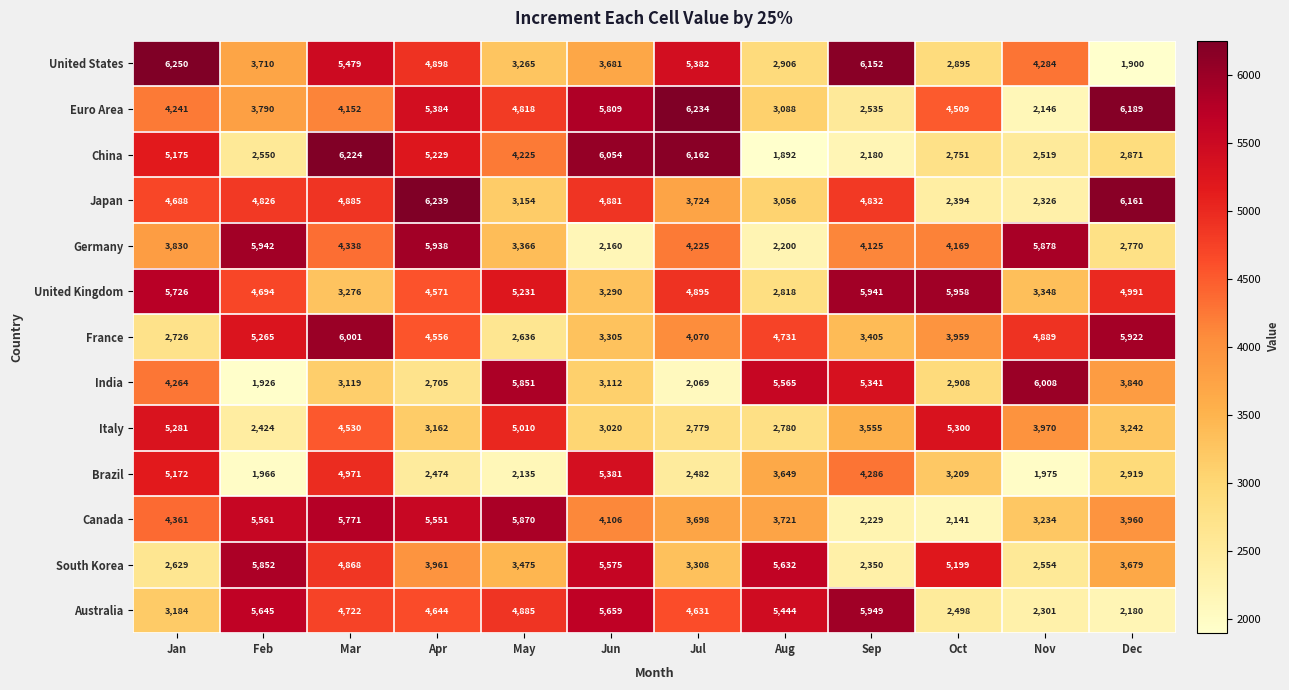

What is the greatest value displayed?

6250